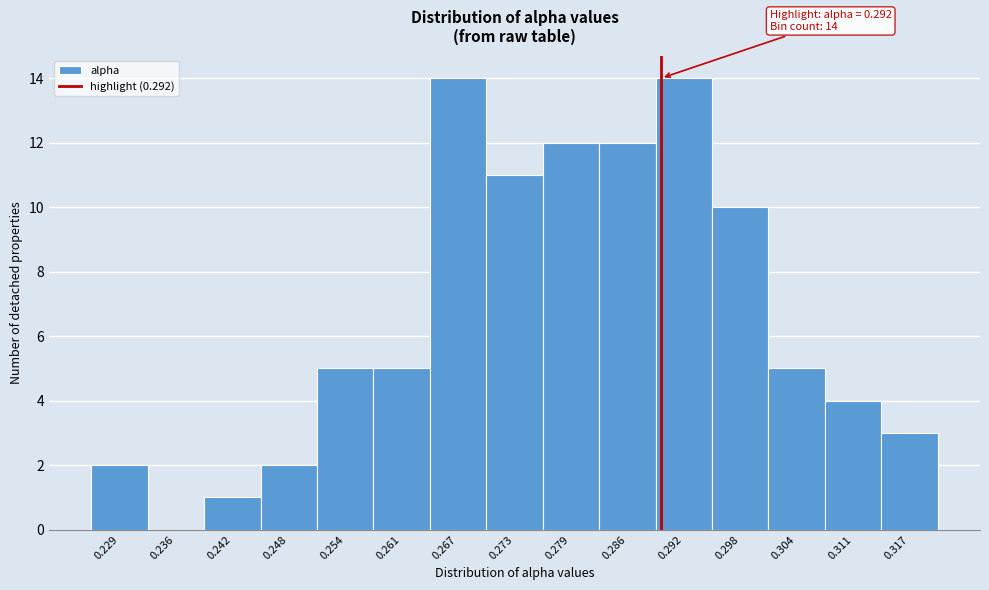

Reading left to right, what are all the values shown in this chart?

0.229=2	0.236=0	0.242=1	0.248=2	0.254=5	0.261=5	0.267=14	0.273=11	0.279=12	0.286=12	0.292=14	0.298=10	0.304=5	0.311=4	0.317=3